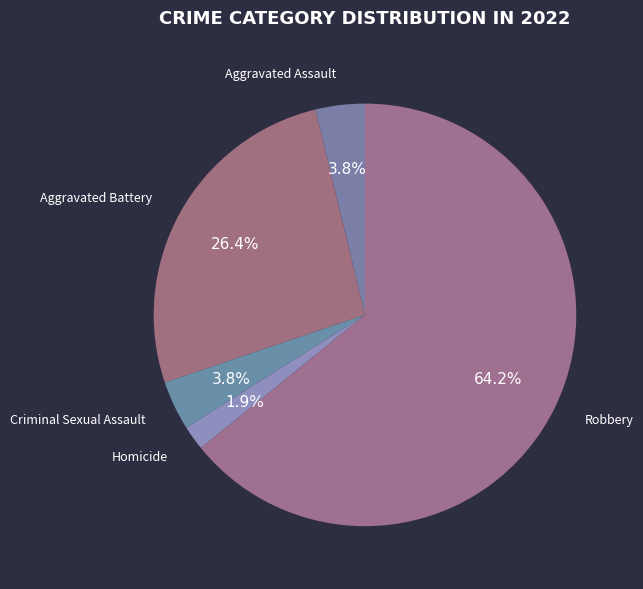

Is it true that Homicide is 2% of the pie?

True